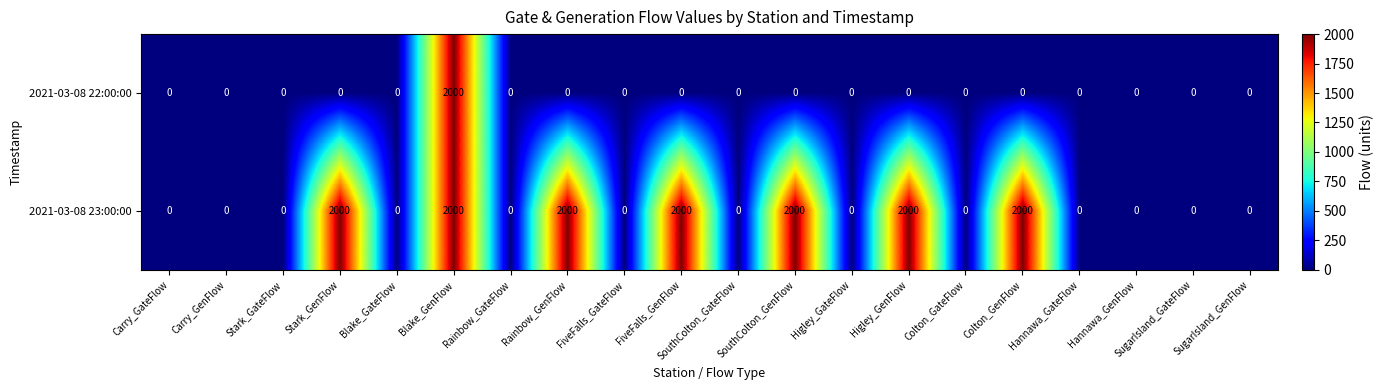

What is the maximum value shown in the chart?

2000